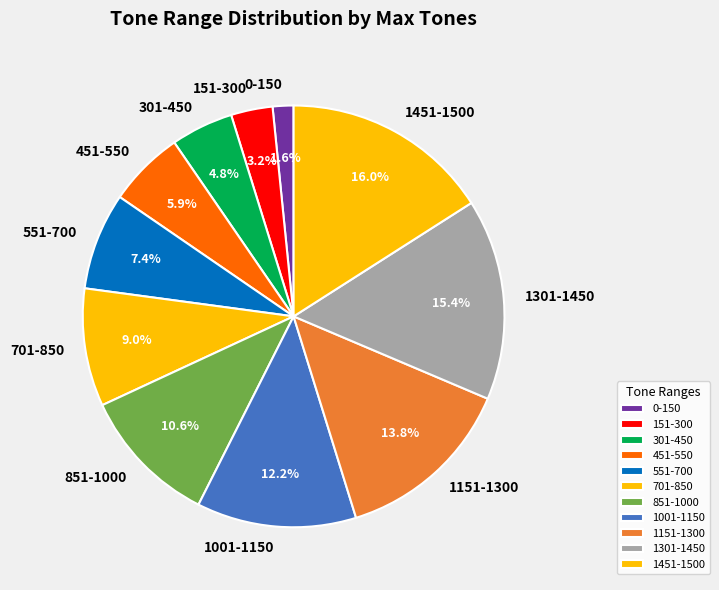

What is the ratio of the value at 301-450 to the value at 701-850?

0.5